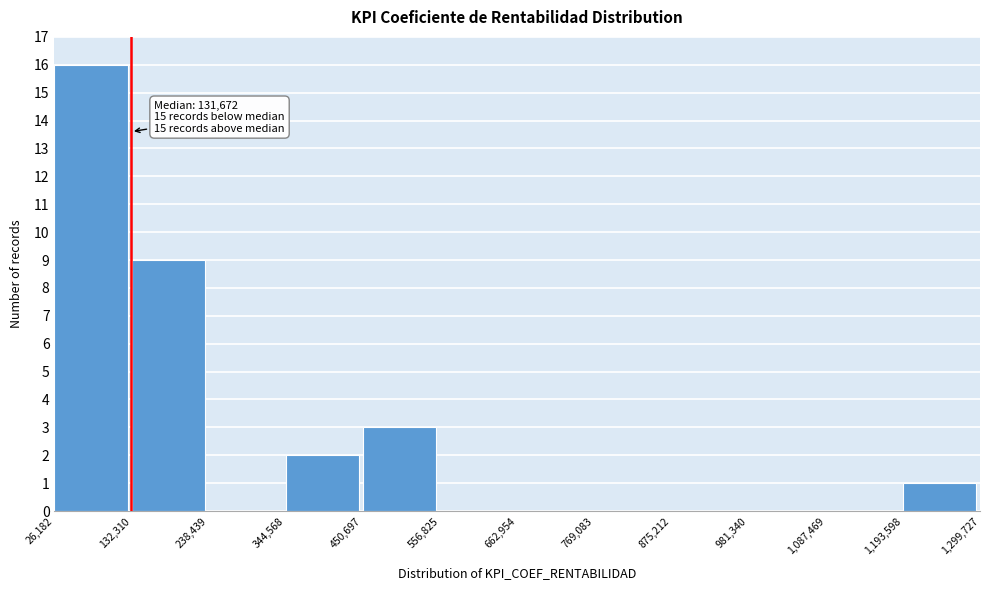

Which range on the x-axis has the tallest bar?

26,182 to 132,310